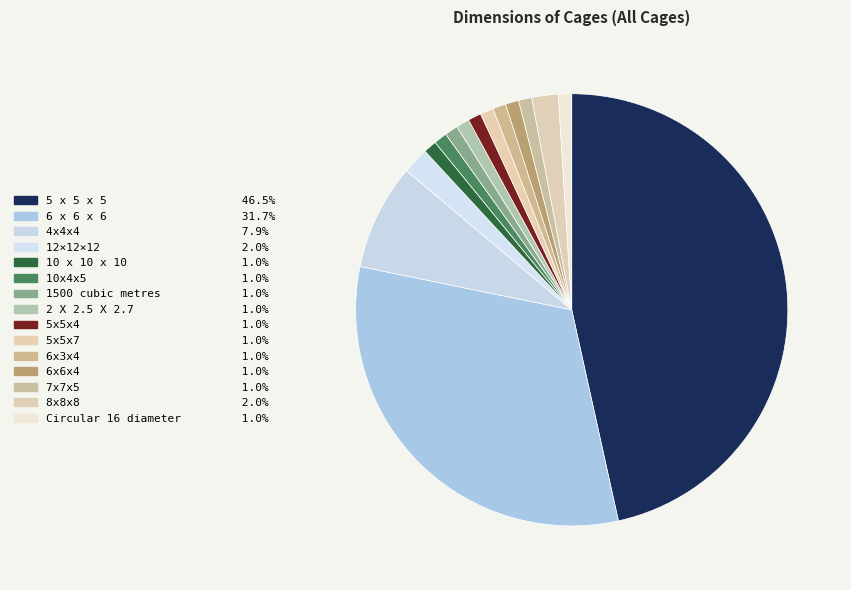

To the nearest percent, what is the difference between the largest and smallest slice percentages?

46%